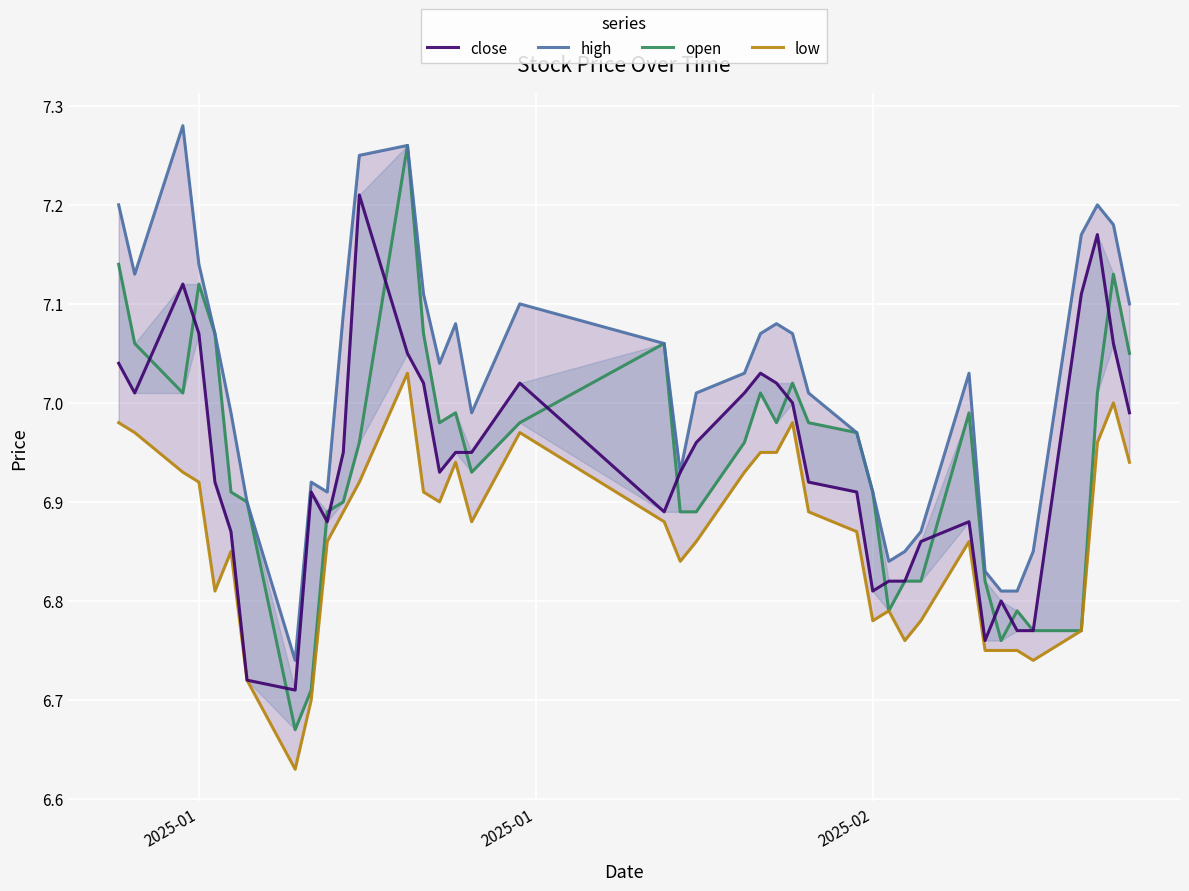

Rank the series by their maximum value, from highest to lowest.

high, open, close, low